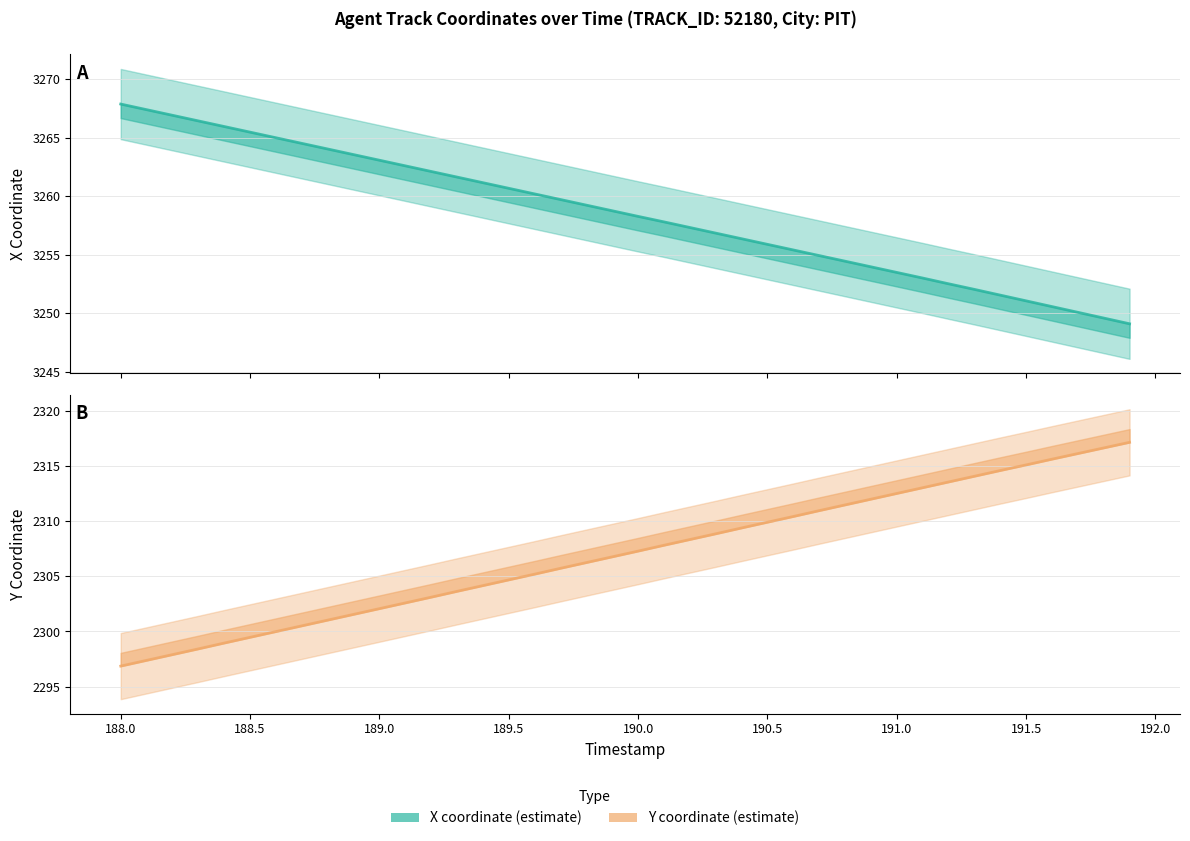

Rank the series by their maximum value, from highest to lowest.

X, Y